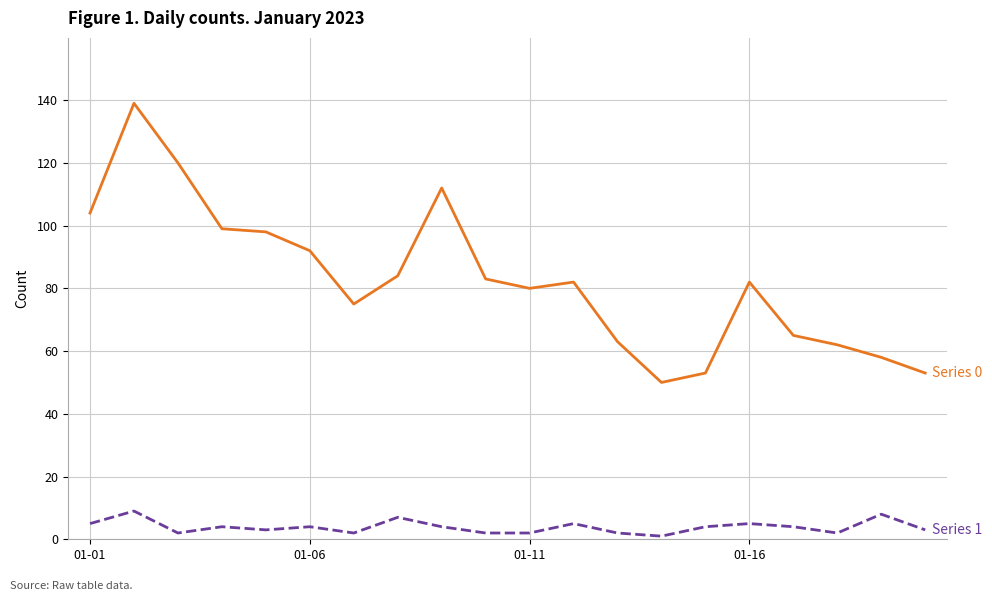

What is the maximum value shown in the chart?

139